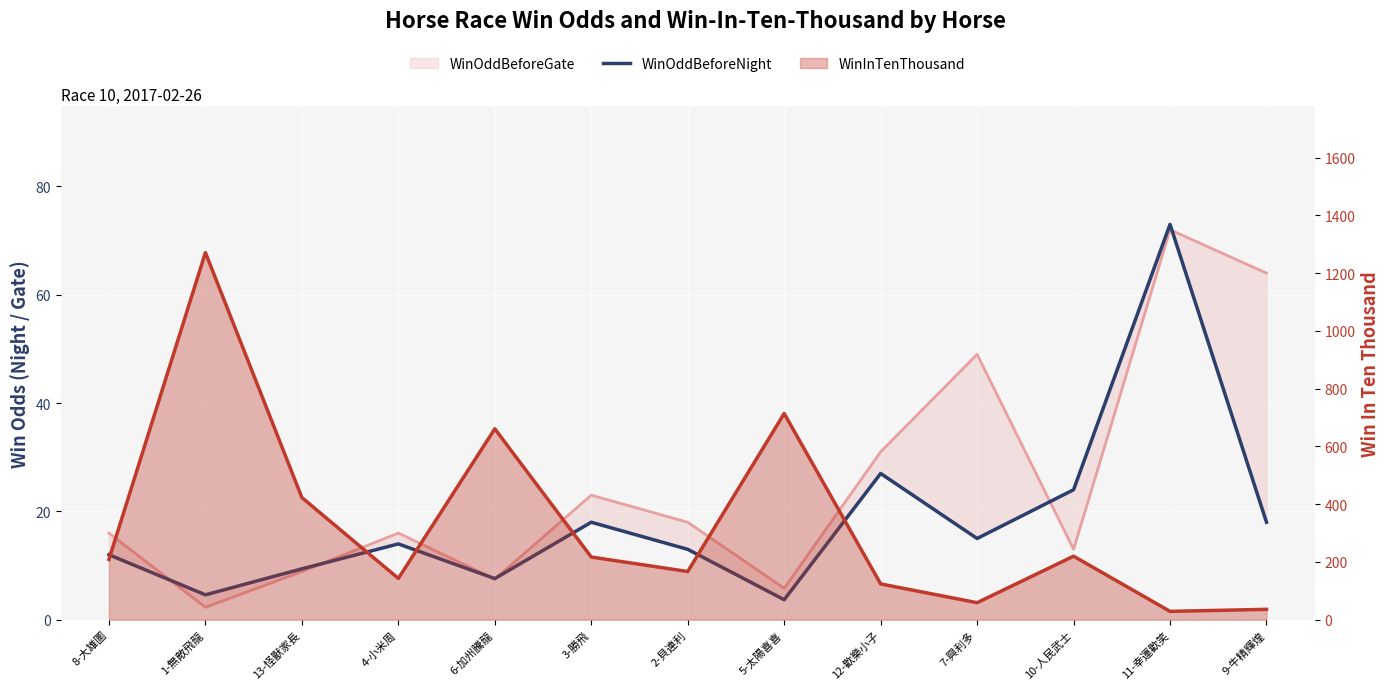

Which has a higher value, 1-無敵飛龍 or 6-加州騰龍?

6-加州騰龍